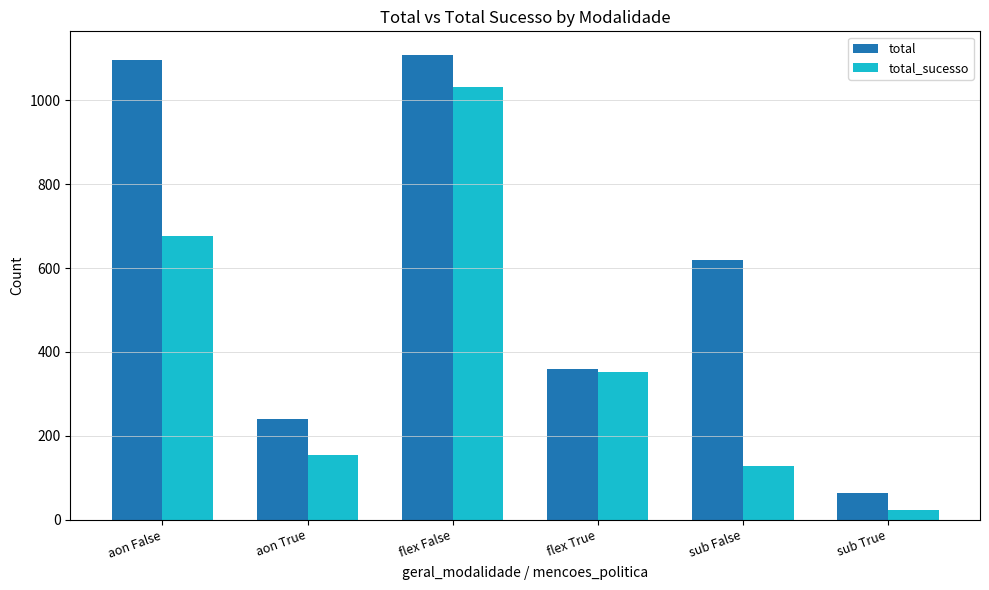

Are the bars horizontal?

No